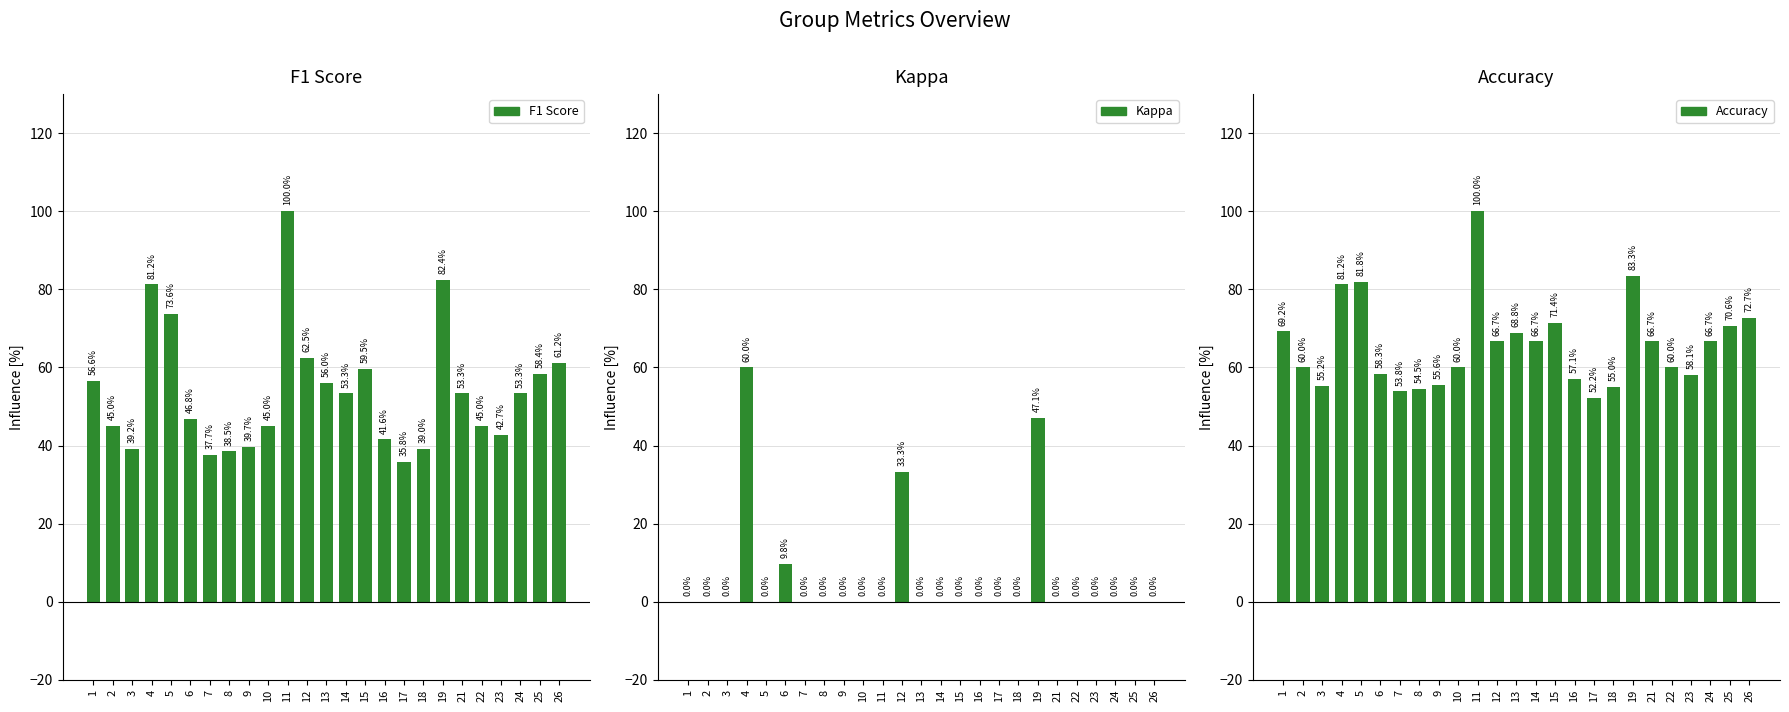

How many groups of bars are there?

25